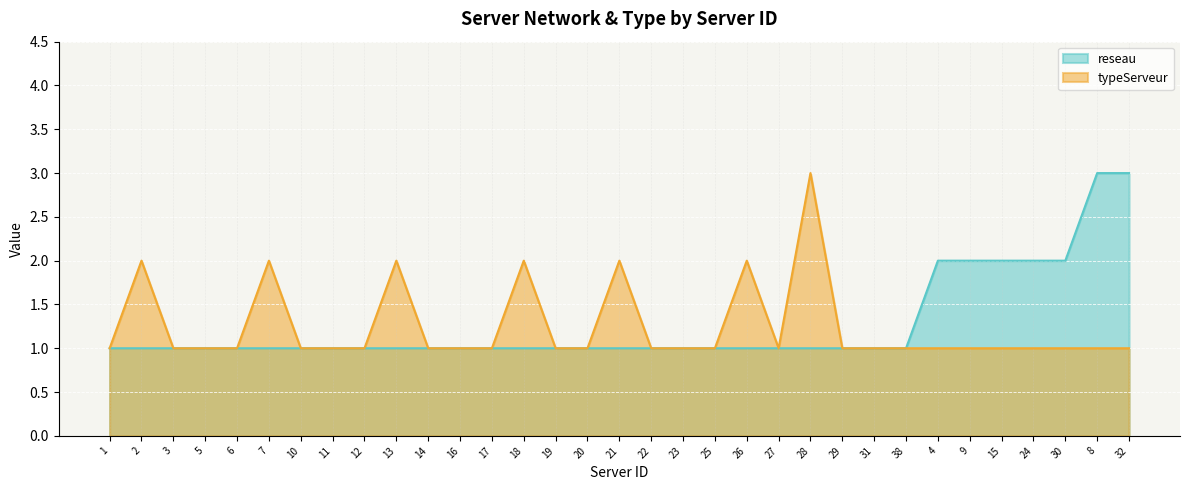

What are all the series names shown in the legend?

reseau, typeServeur